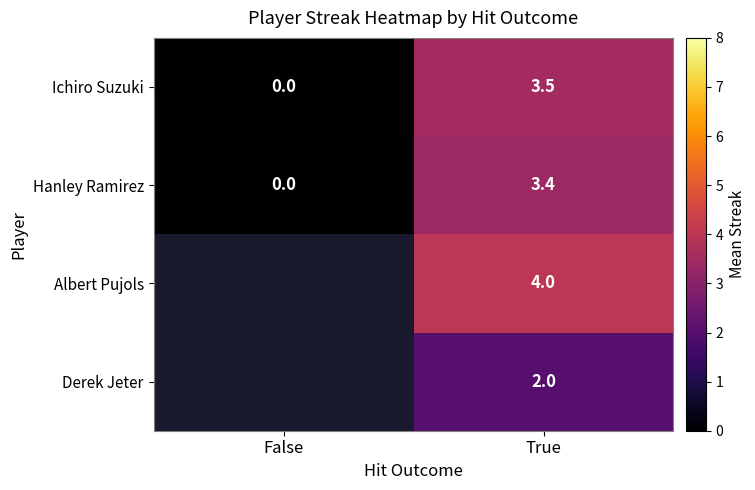

What is the total value across all series at True?

12.9